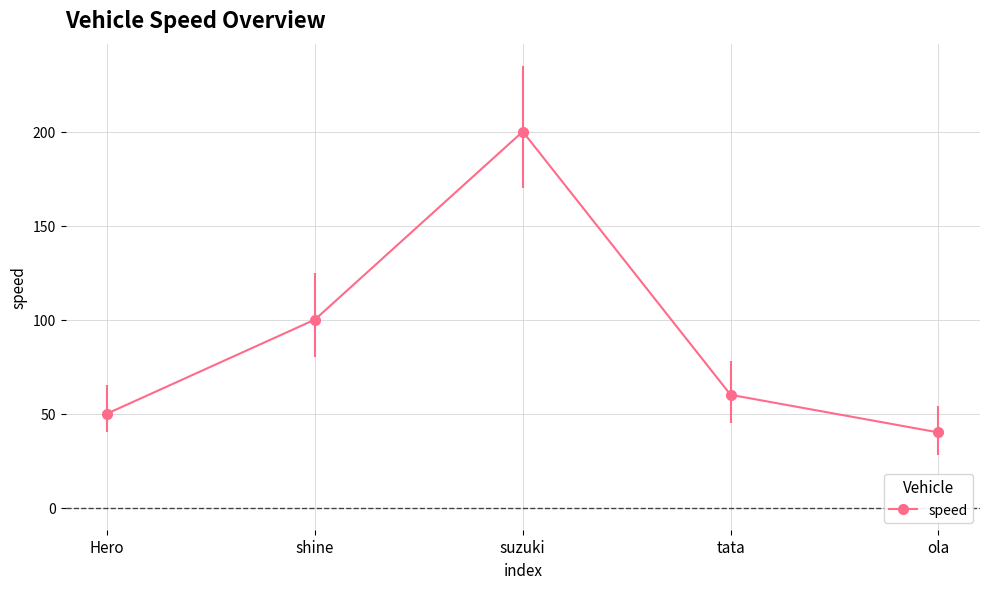

What is the difference between the maximum and minimum values?

160